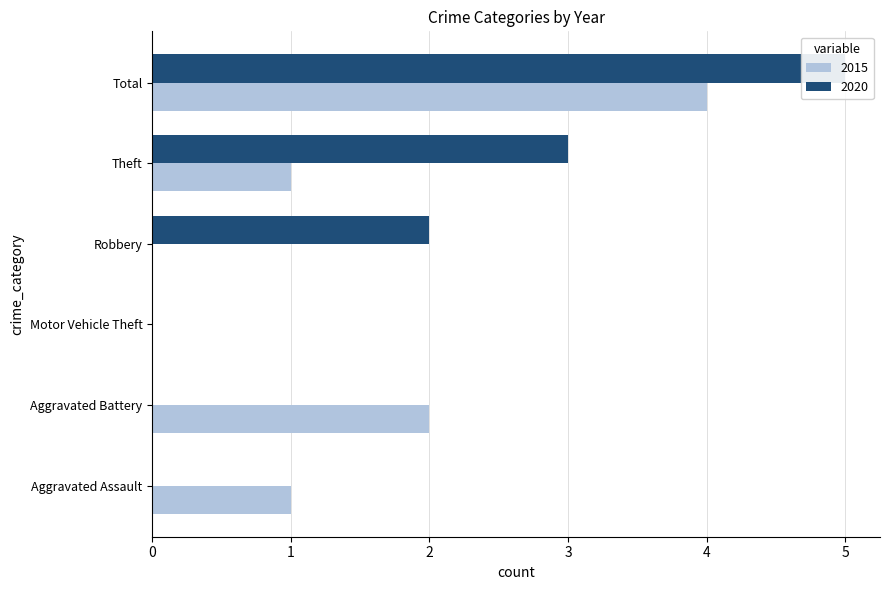

Is it true that 2015 equals 1 at Aggravated Battery?

False